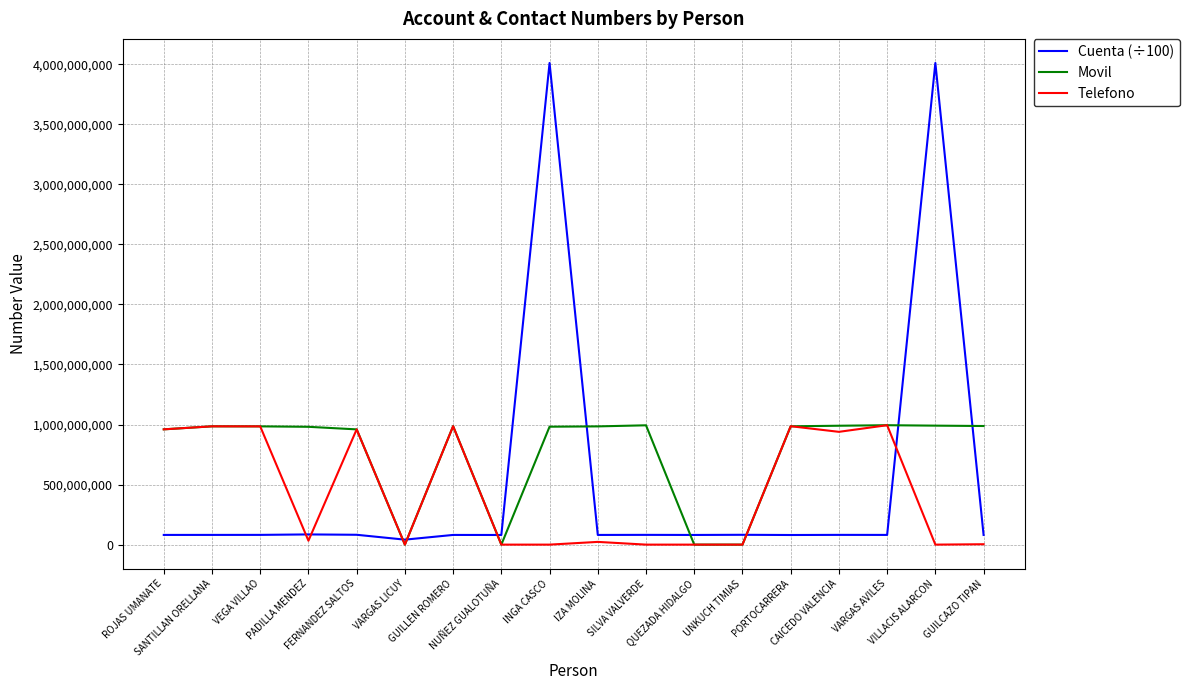

How many categories are shown in the chart?

18